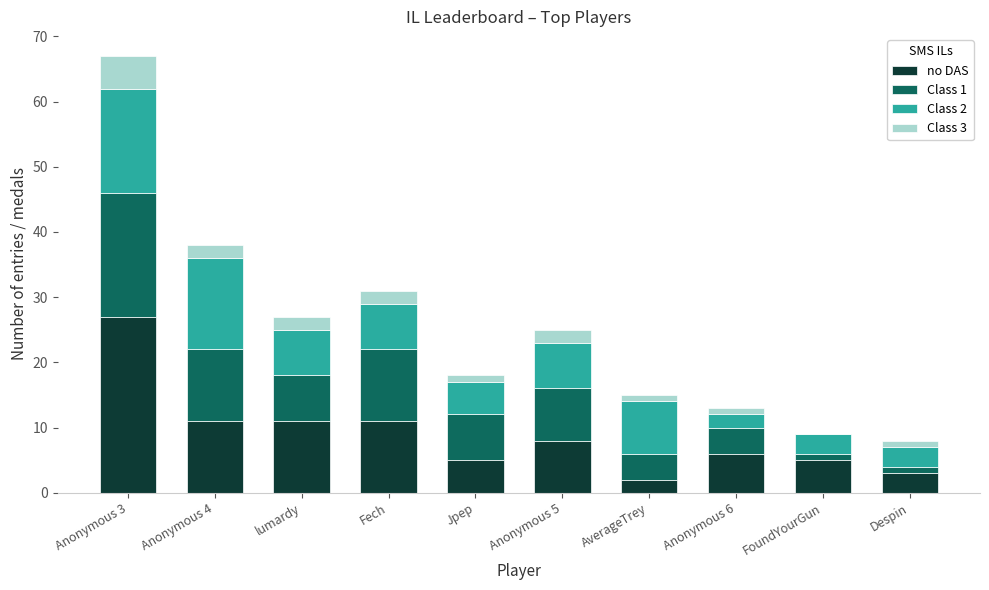

Which category has the highest value in the no DAS series?

Anonymous 3